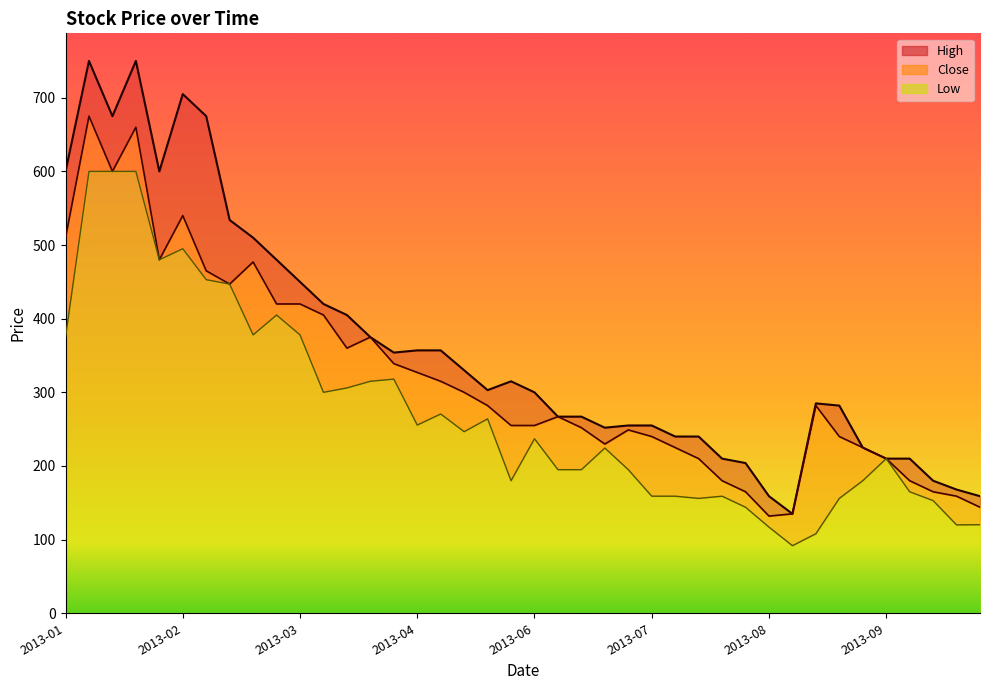

What is the difference between the maximum and second lowest values in the Close series?

540.0